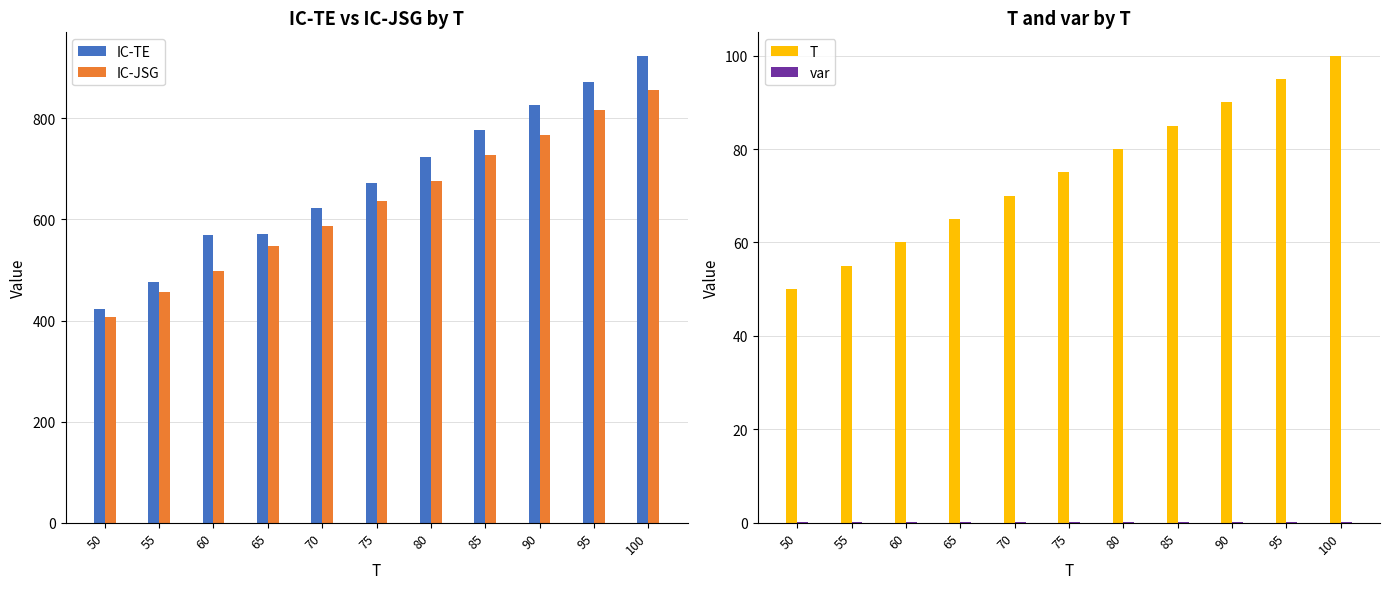

Reading left to right, transcribe all the data shown in this chart.

IC-TE: 422.0	476.0	570.0	572.0	622.0	673.0	723.0	776.0	826.0	872.0	924.0
IC-JSG: 407.0	457.0	497.0	547.0	587.0	637.0	677.0	727.0	767.0	817.0	857.0
T: 50.0	55.0	60.0	65.0	70.0	75.0	80.0	85.0	90.0	95.0	100.0
var: 0.1	0.1	0.1	0.1	0.1	0.1	0.1	0.1	0.1	0.1	0.1